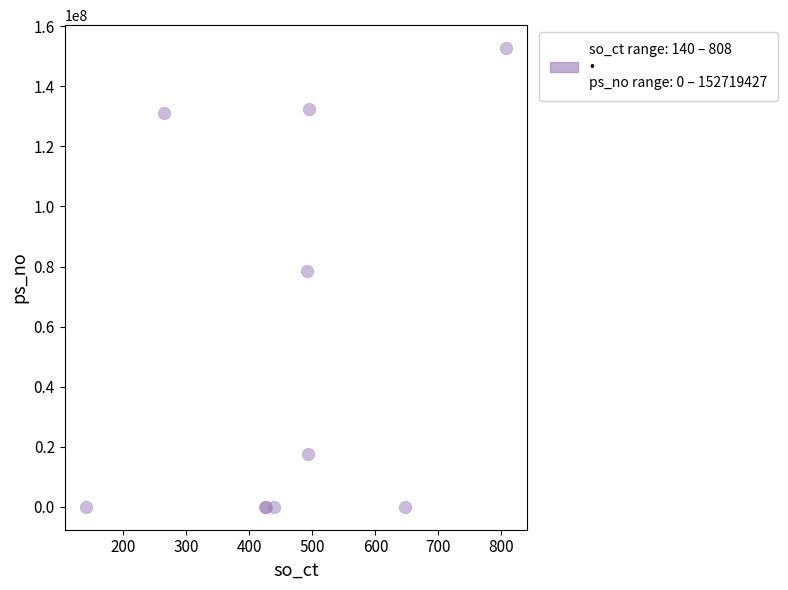

What Y value in the scatter plot is closest to 76359713?

78550786